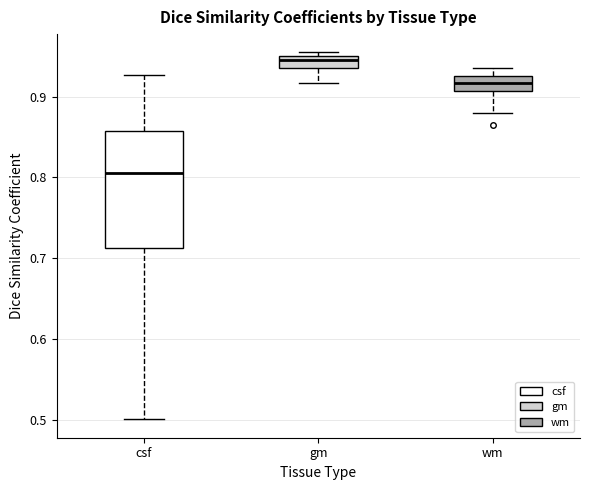

Which box has the highest median line?

gm